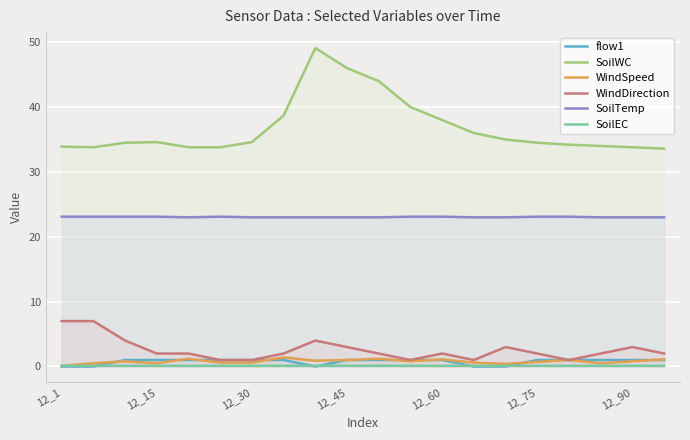

In flow1, how many points are lower than both neighbors (excluding endpoints)?

1